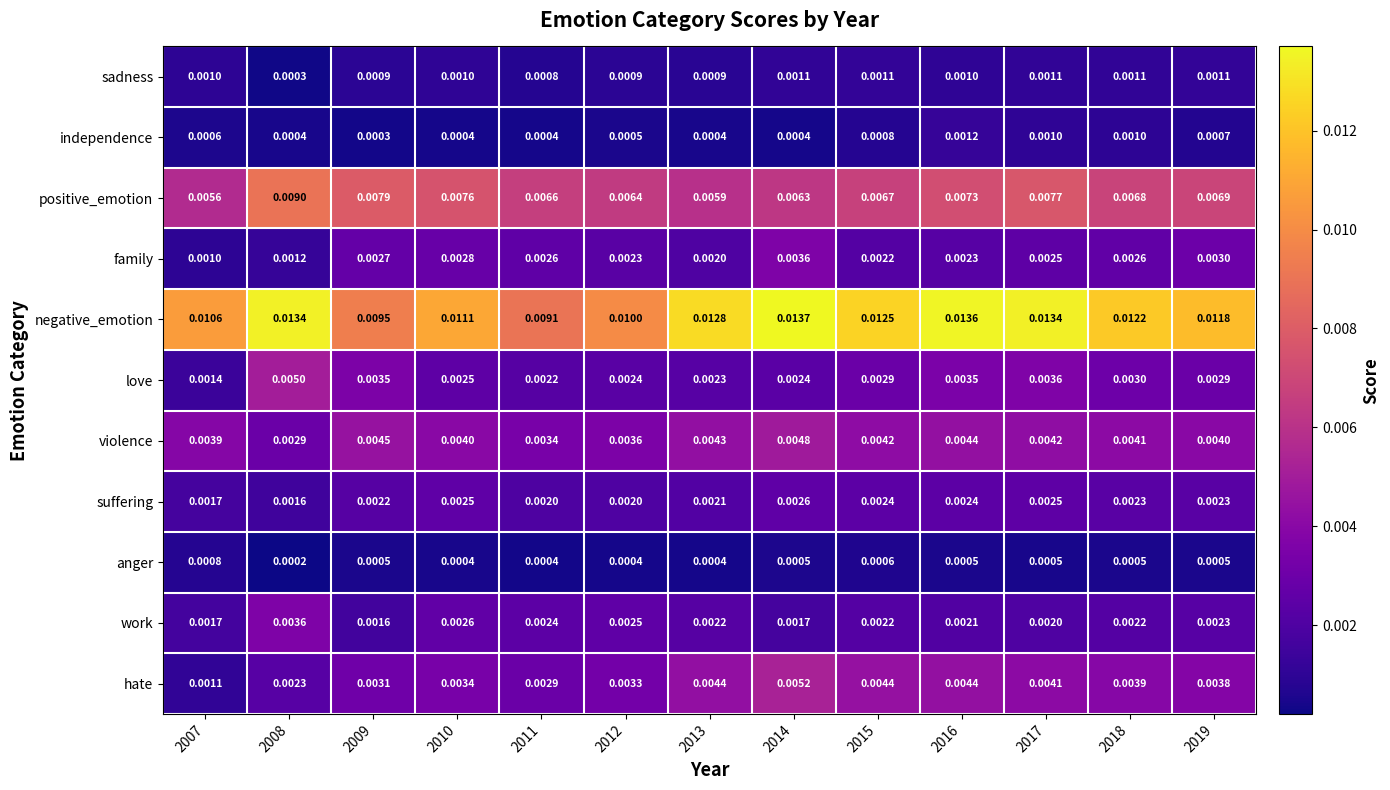

Rank the series at 2012 from highest to lowest value.

negative_emotion, positive_emotion, violence, hate, work, love, family, suffering, sadness, independence, anger